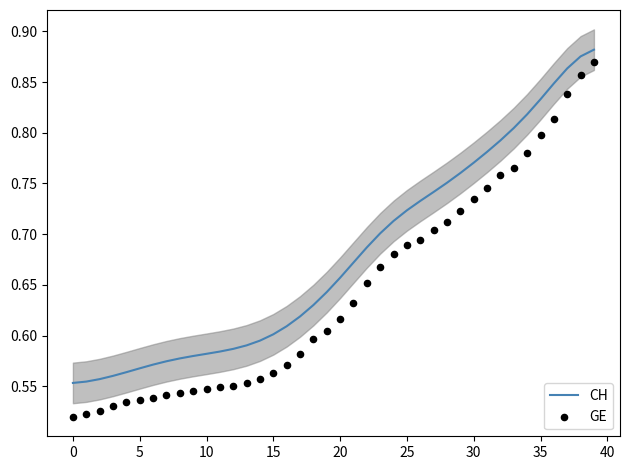

At how many categories does at least one series exceed 0?

40